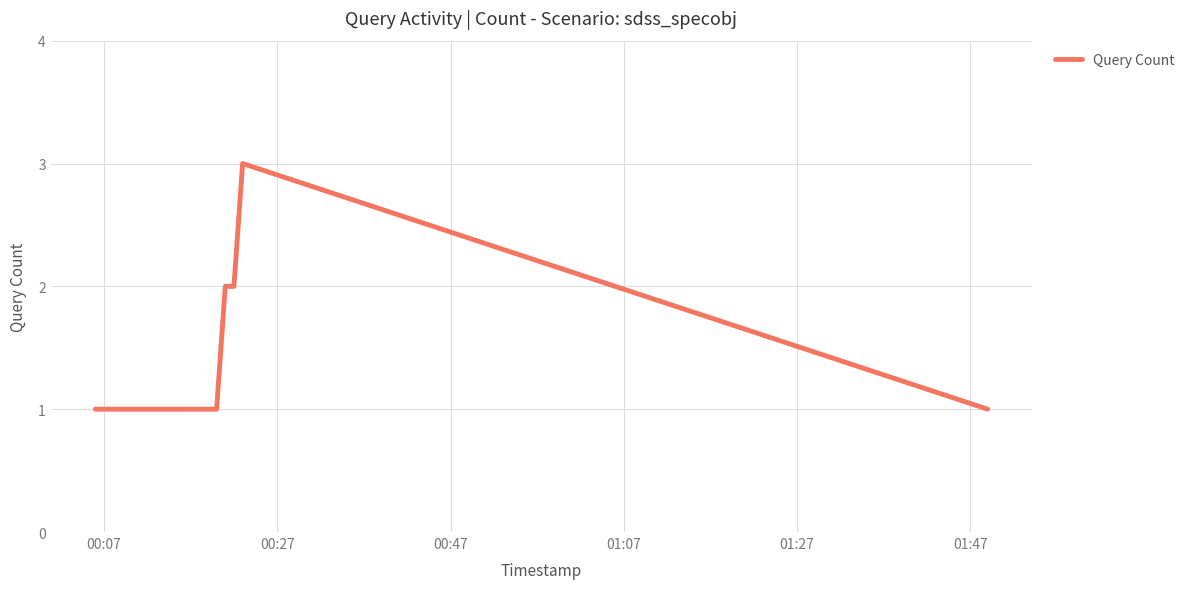

How many lines are shown in the chart?

1